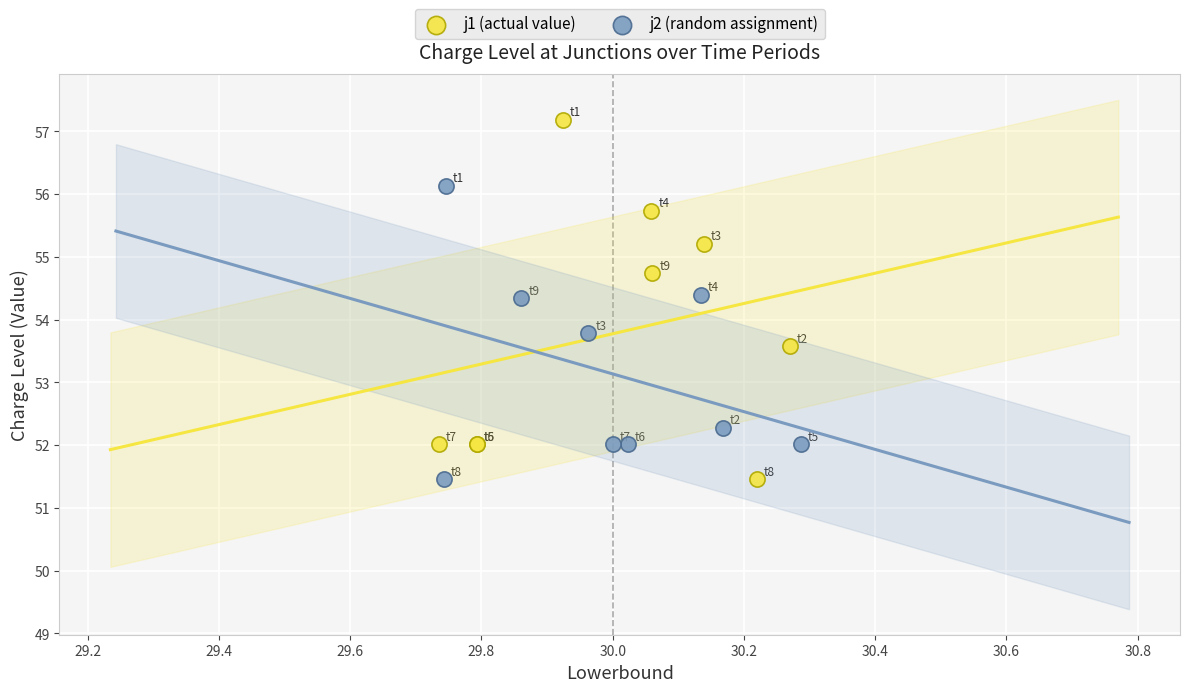

Which series contains the highest Y value?

j1 (actual value)